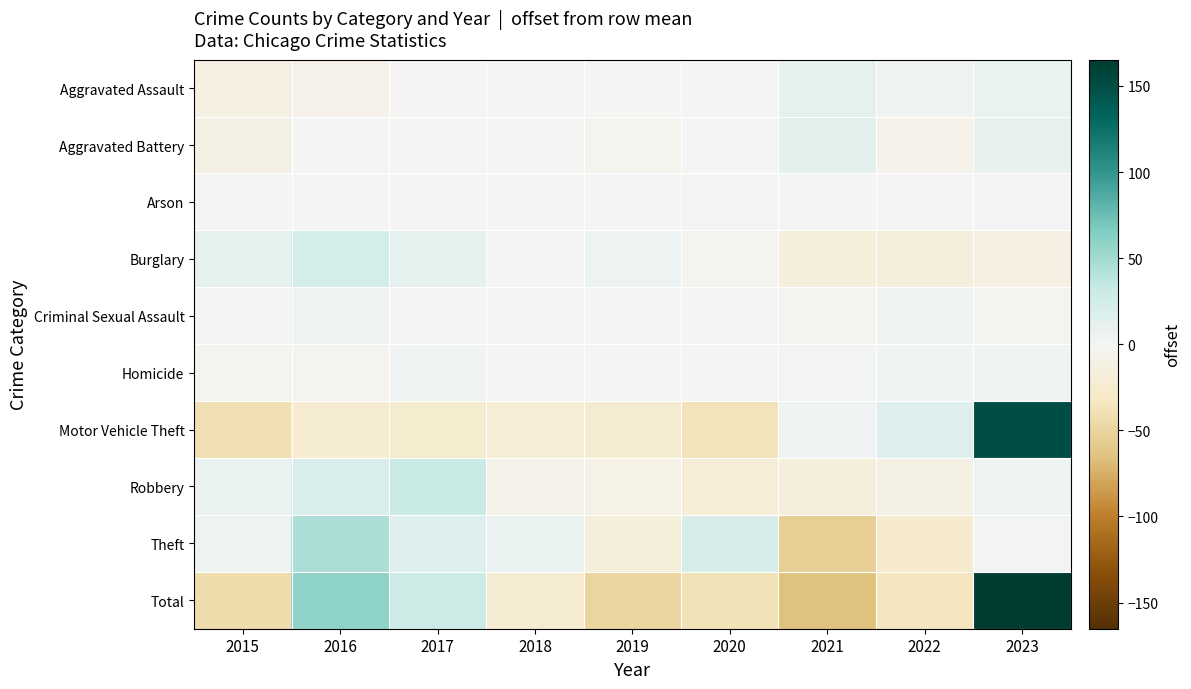

What is the smallest value displayed?

-64.8